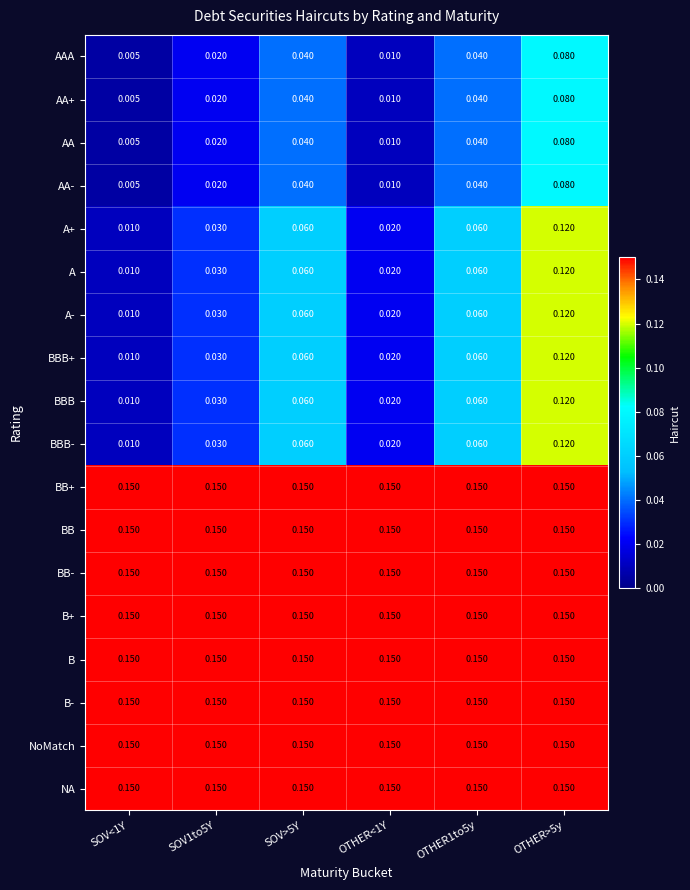

Is the value of BBB- at OTHER>5y greater than the value of B at SOV<1Y?

No